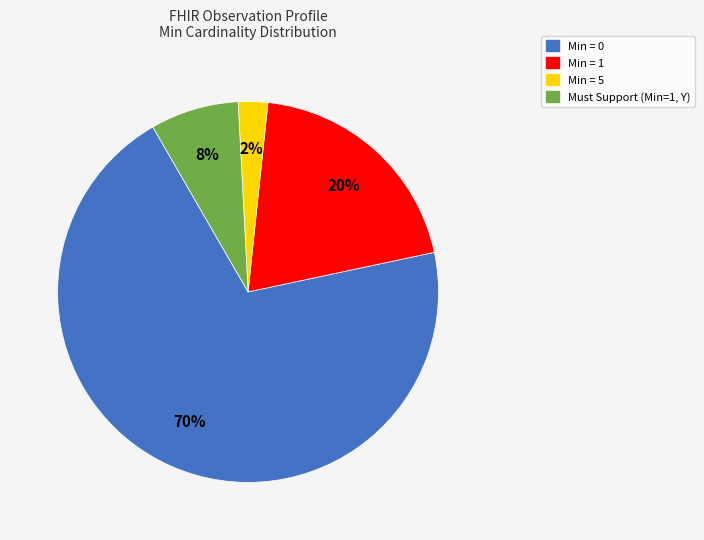

Does any single category account for the majority?

Yes